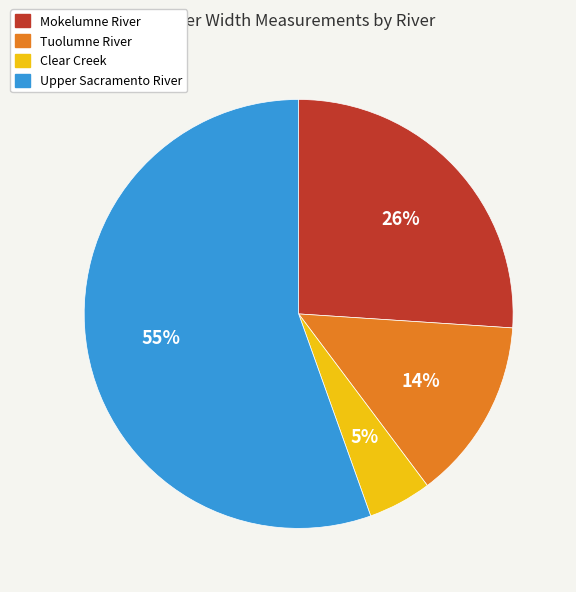

Is Upper Sacramento River the majority of the pie?

Yes